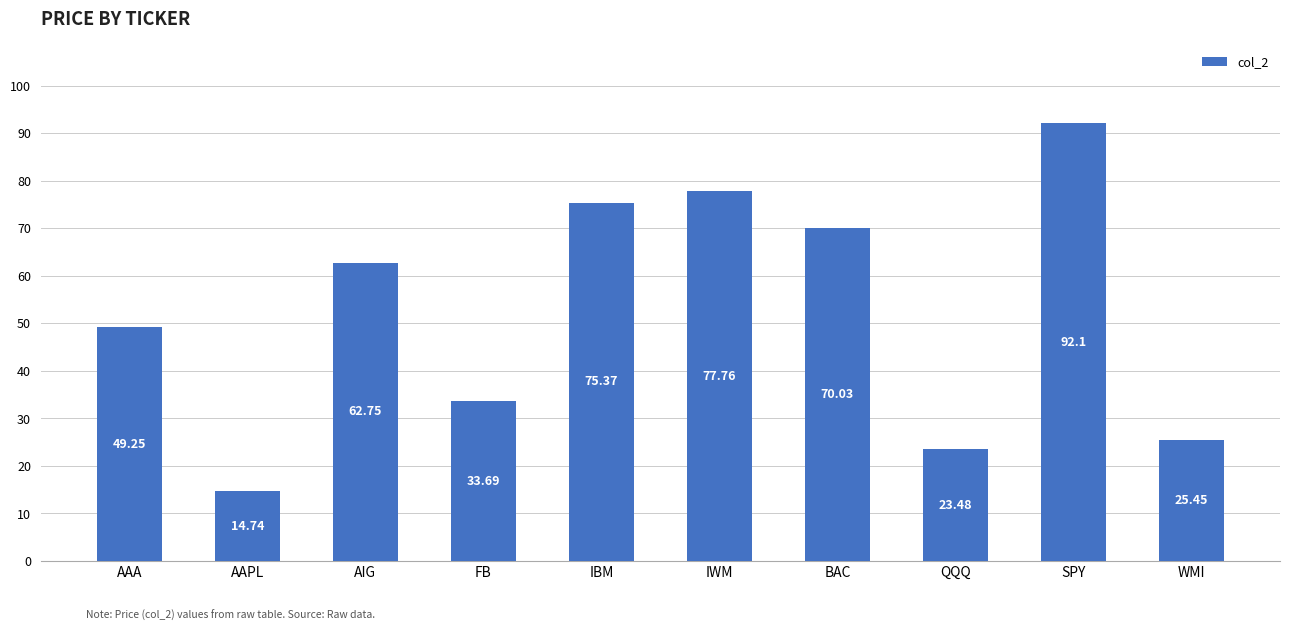

The value at AAA is 49.2. True or false?

True